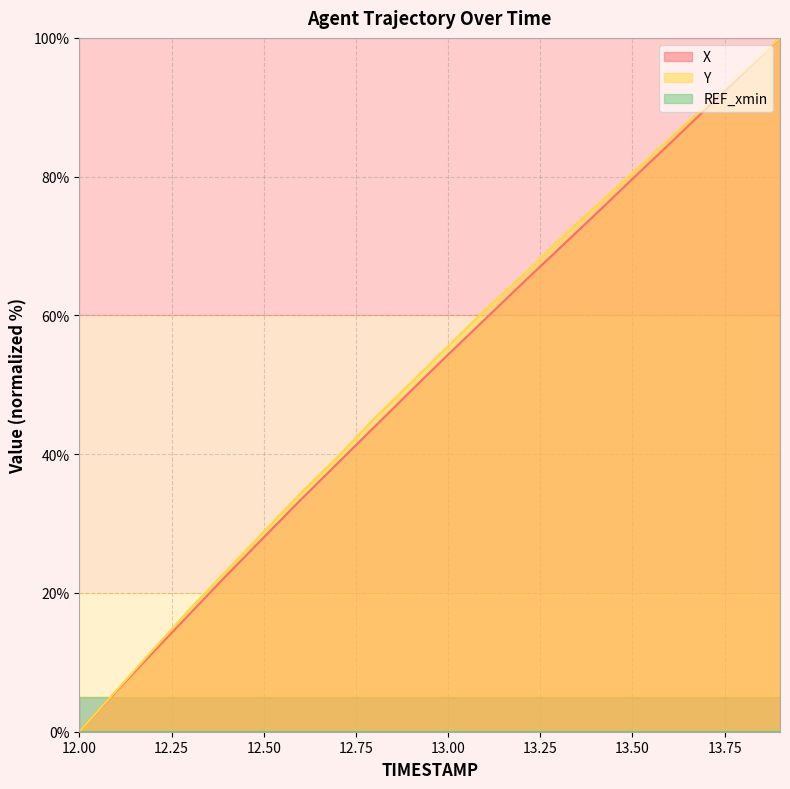

What is the difference between the second highest and minimum values in the Y series?

95.1